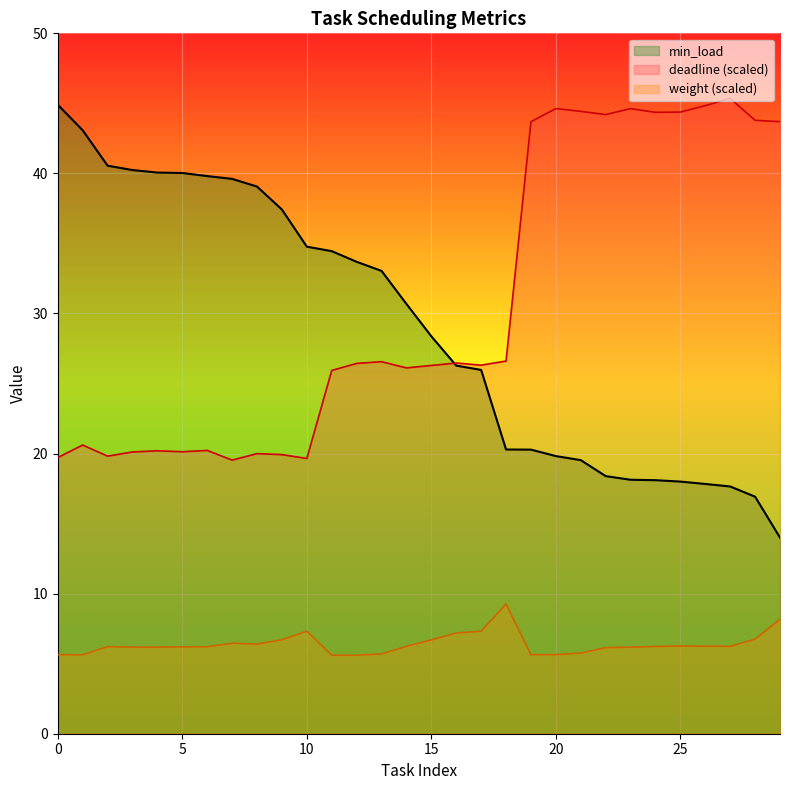

The value of min_load at 24 is 32.4. True or false?

False